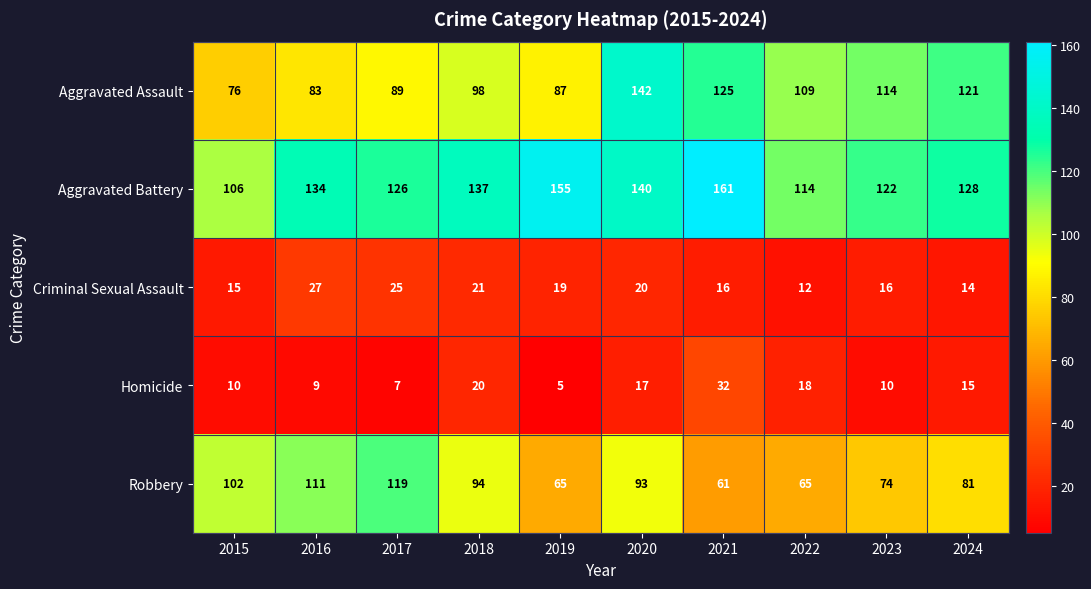

Rank the series at 2016 from highest to lowest value.

Aggravated Battery, Robbery, Aggravated Assault, Criminal Sexual Assault, Homicide